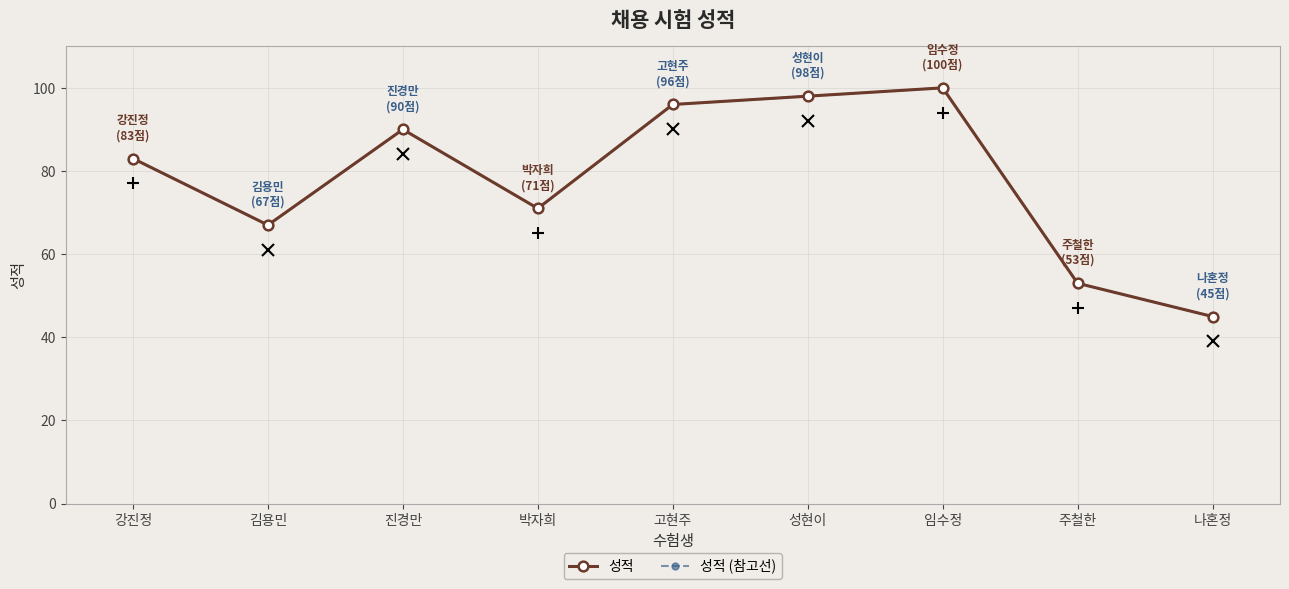

What is the difference between the second highest and second lowest values in the 성적 (참고선) series?

45